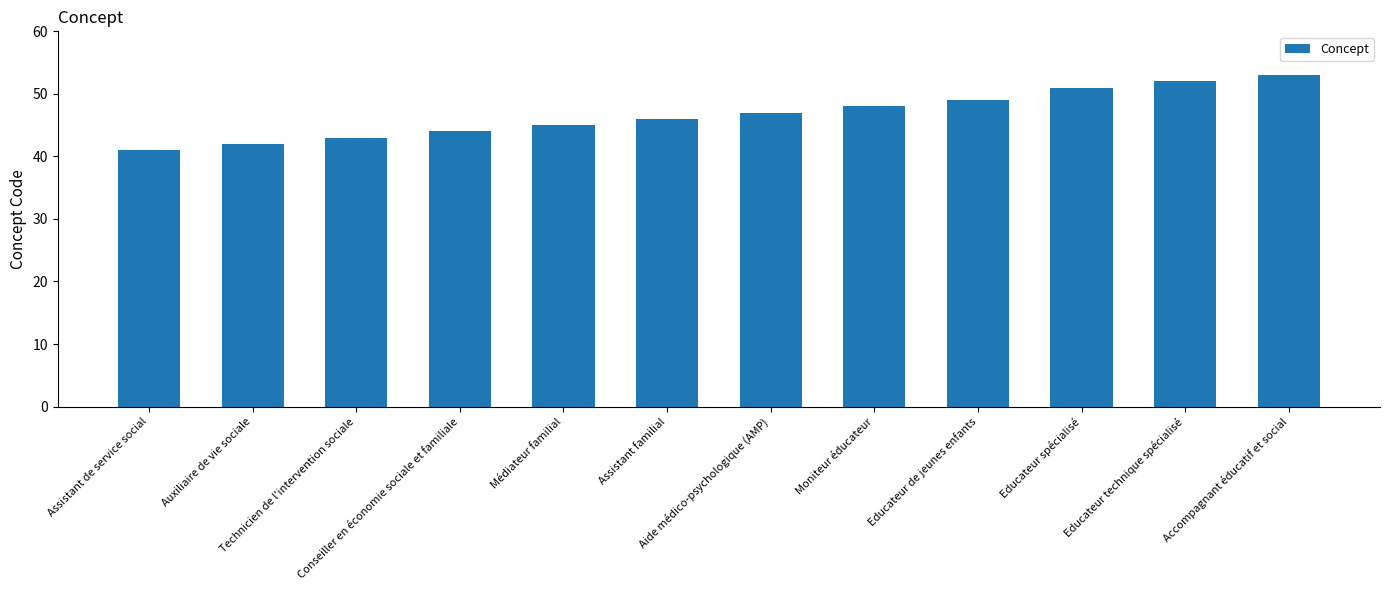

Between Médiateur familial and Educateur de jeunes enfants, which is larger?

Educateur de jeunes enfants